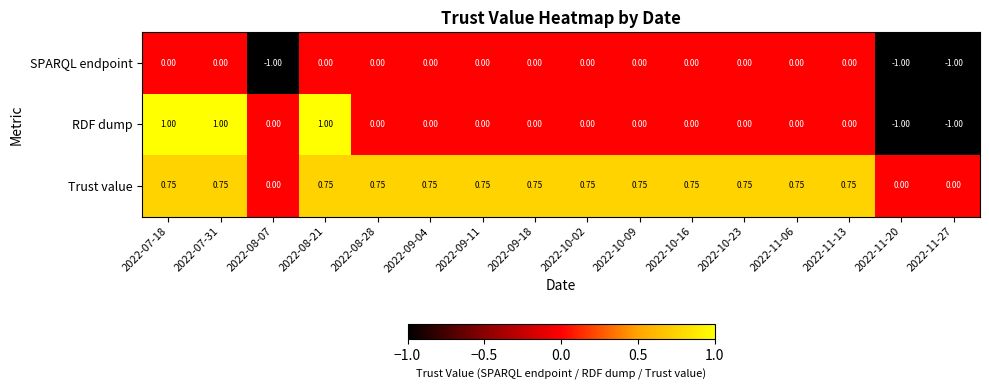

Which series has the widest spread of values?

RDF dump